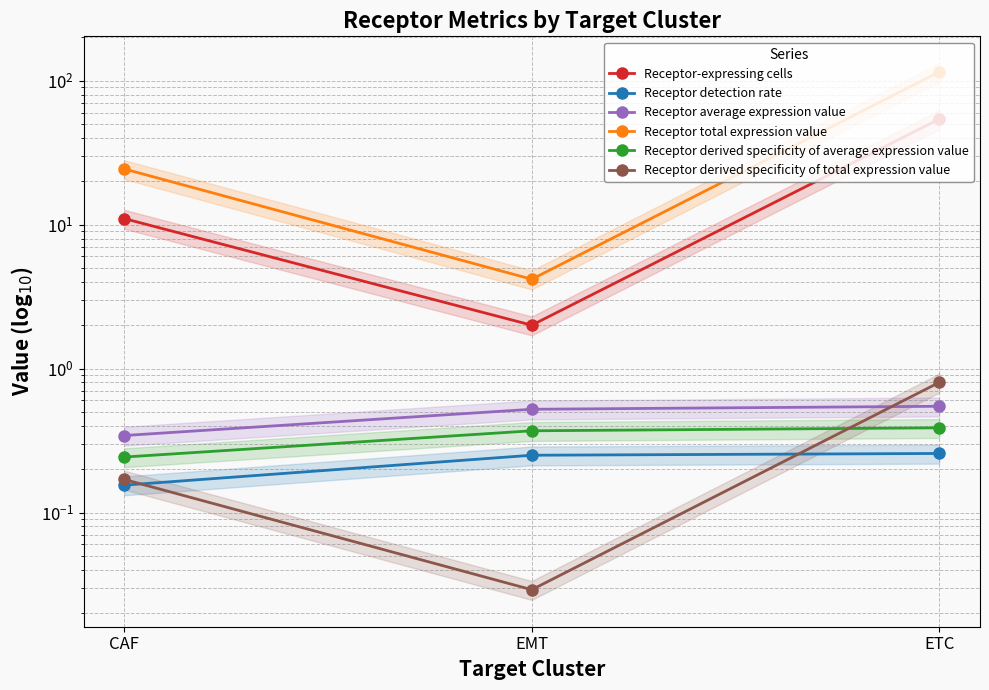

At which category does the chart reach its minimum across all series?

EMT